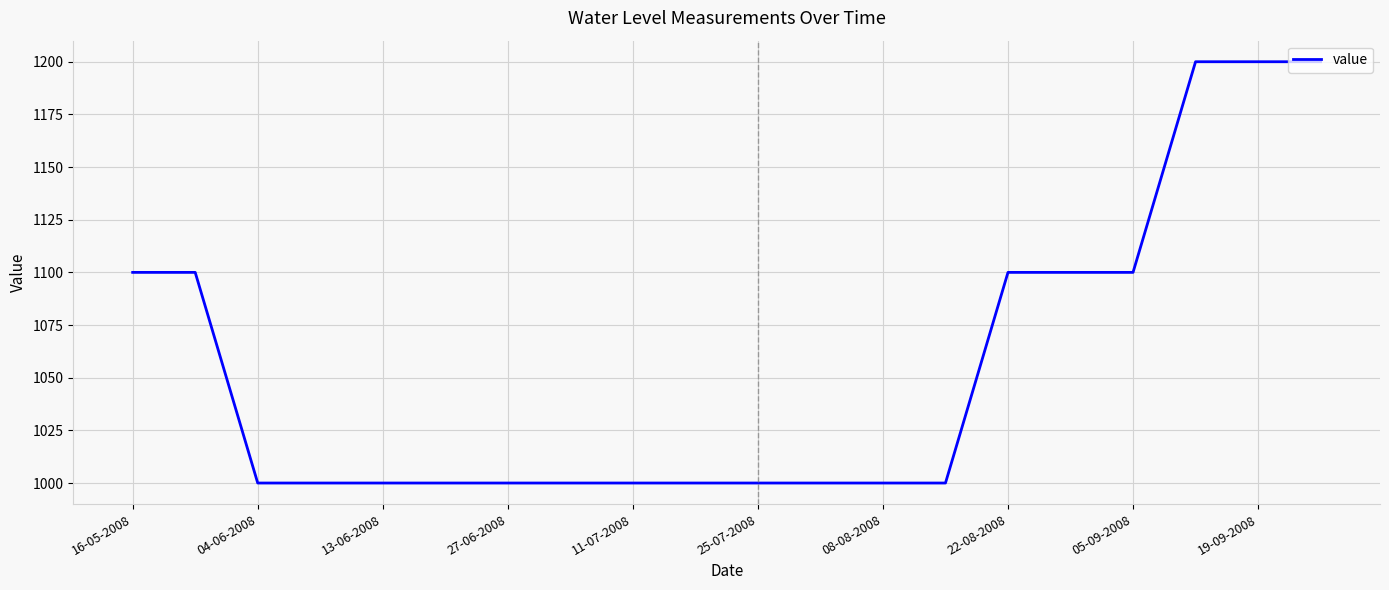

What is the difference between the maximum and minimum values?

200